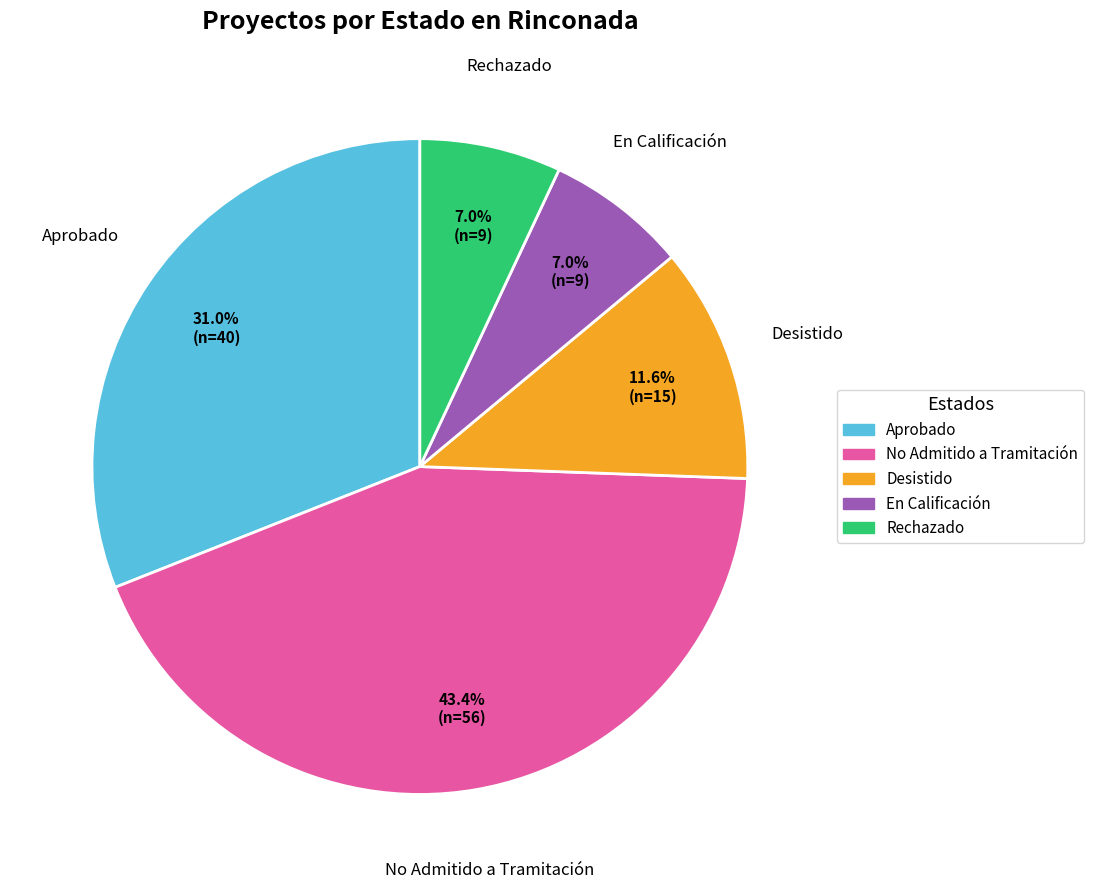

Is there any slice that represents more than half of the pie?

No